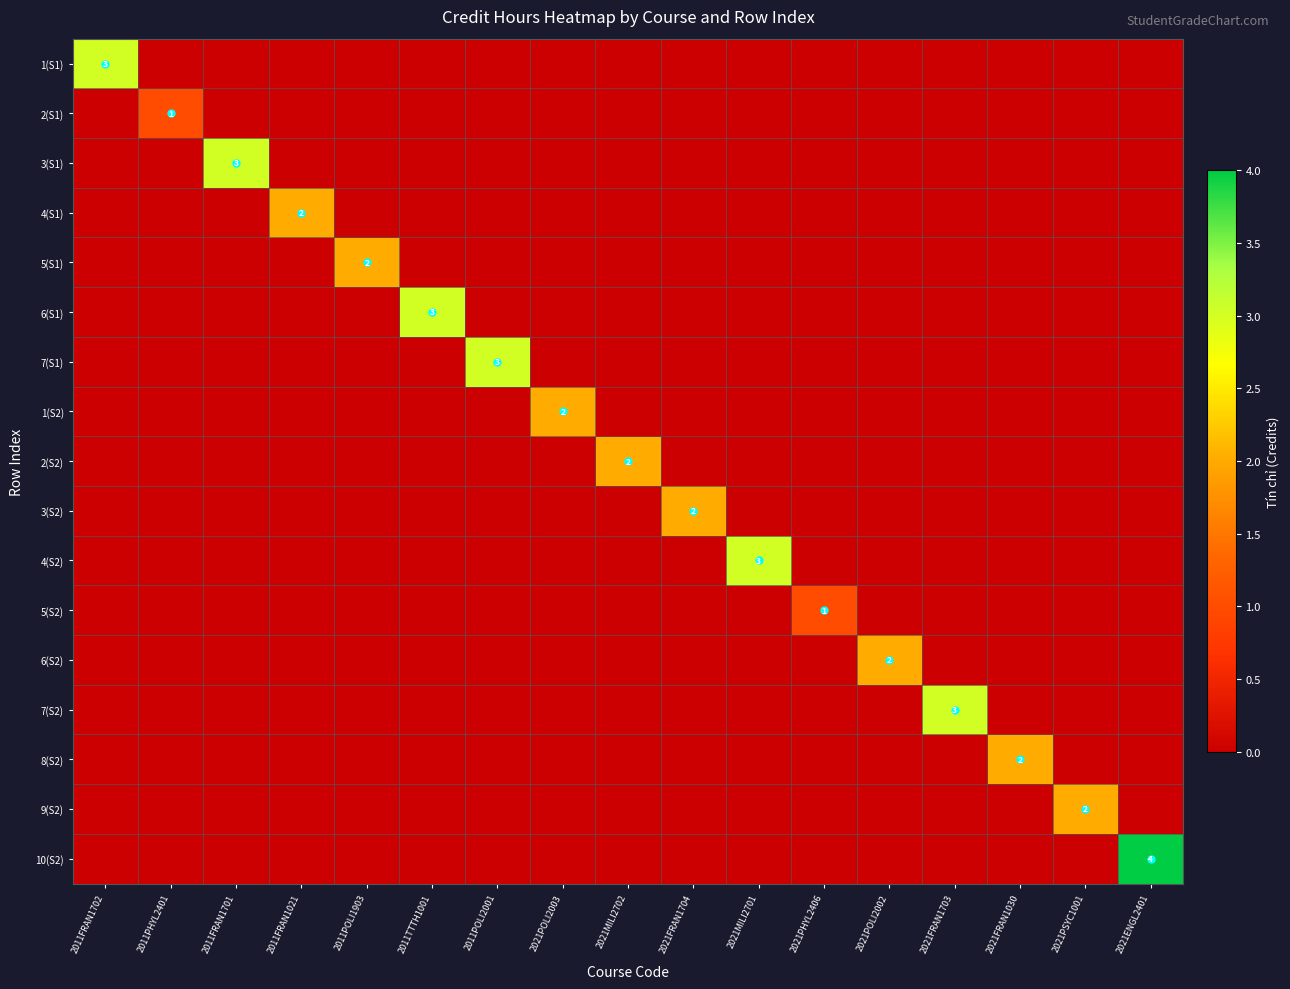

How many positive values does the 3(S2) series have?

1